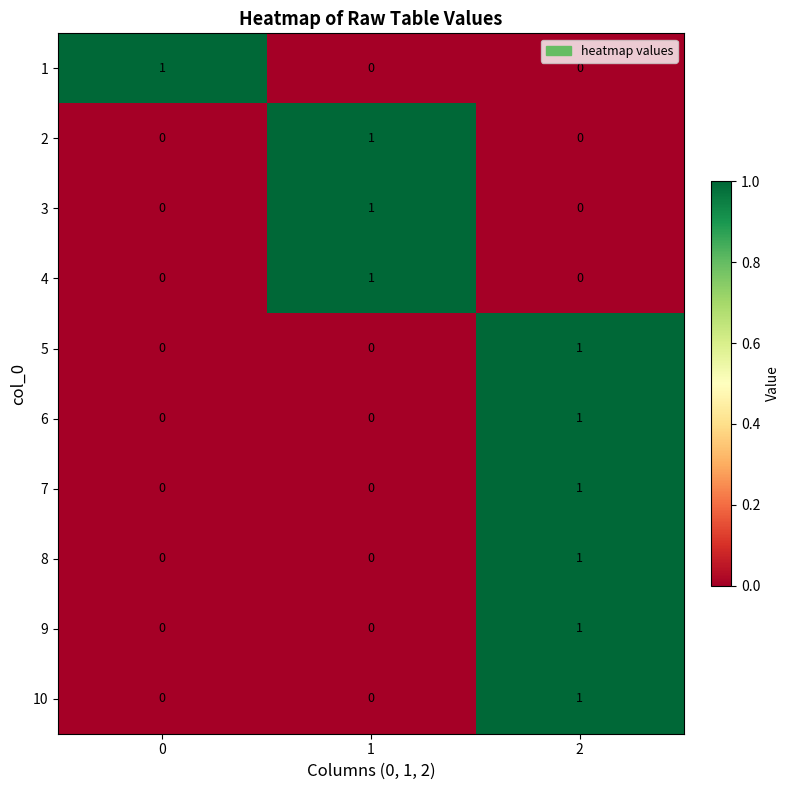

The 3 series shows 0 at 2. True or false?

True